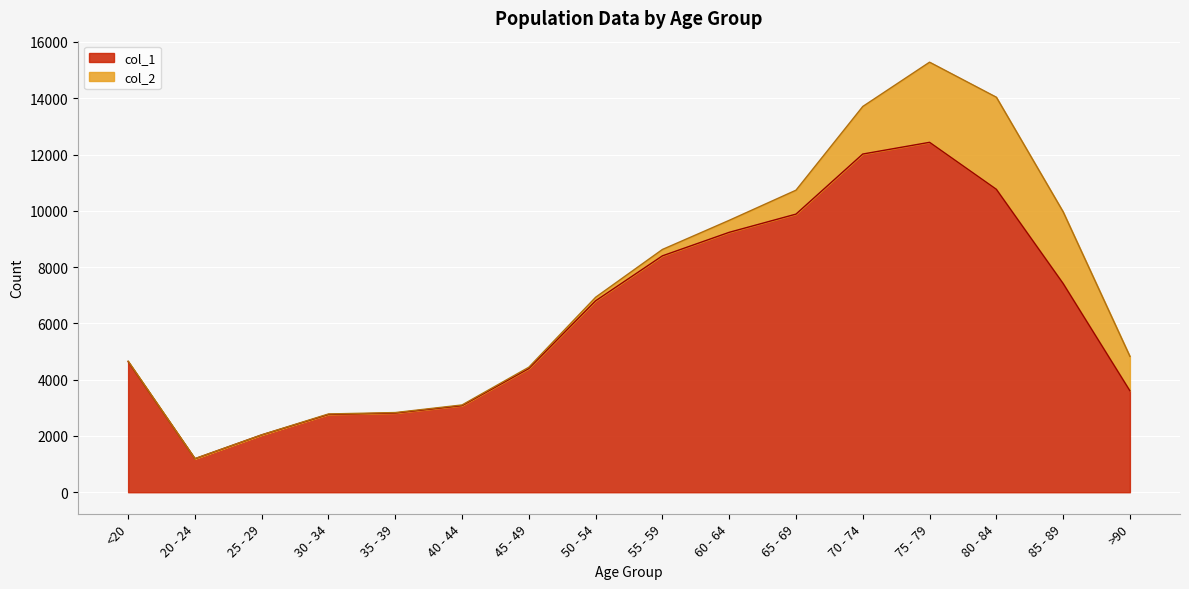

Does the chart display data point markers on the line(s)?

No